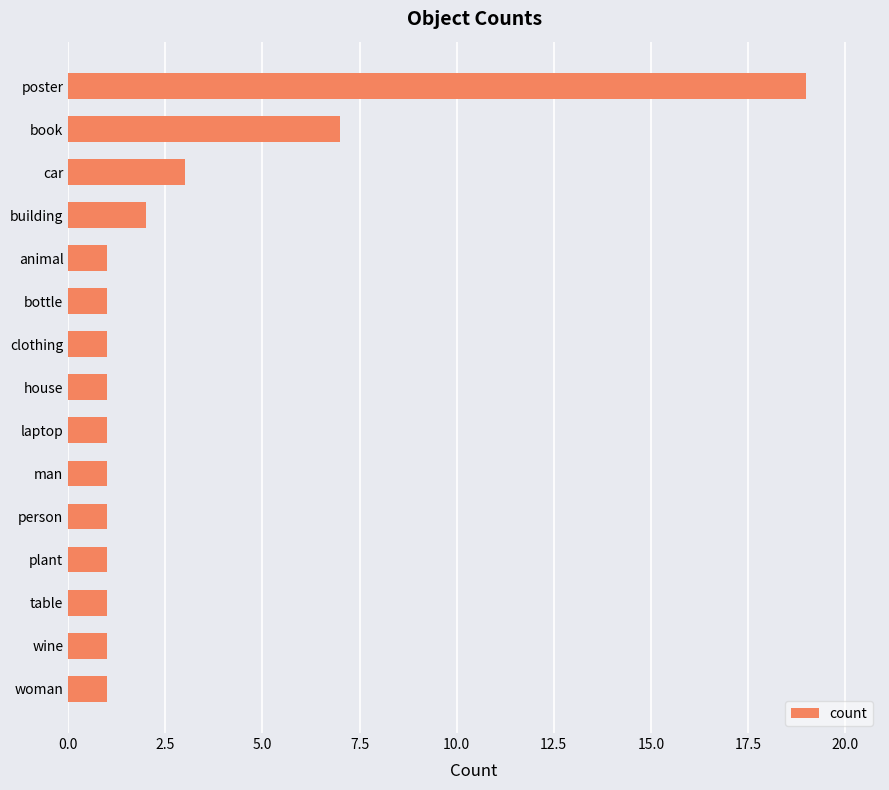

What is the greatest value displayed?

19